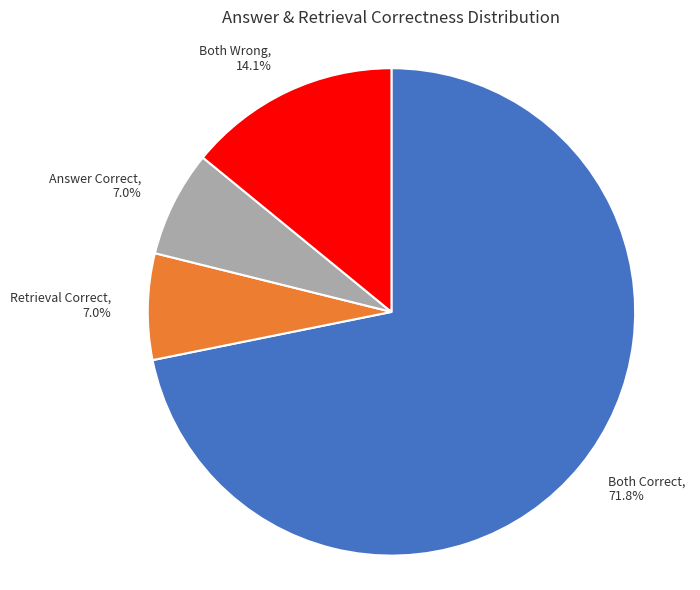

Combined, do Answer Correct and Both Wrong account for over 50%?

No